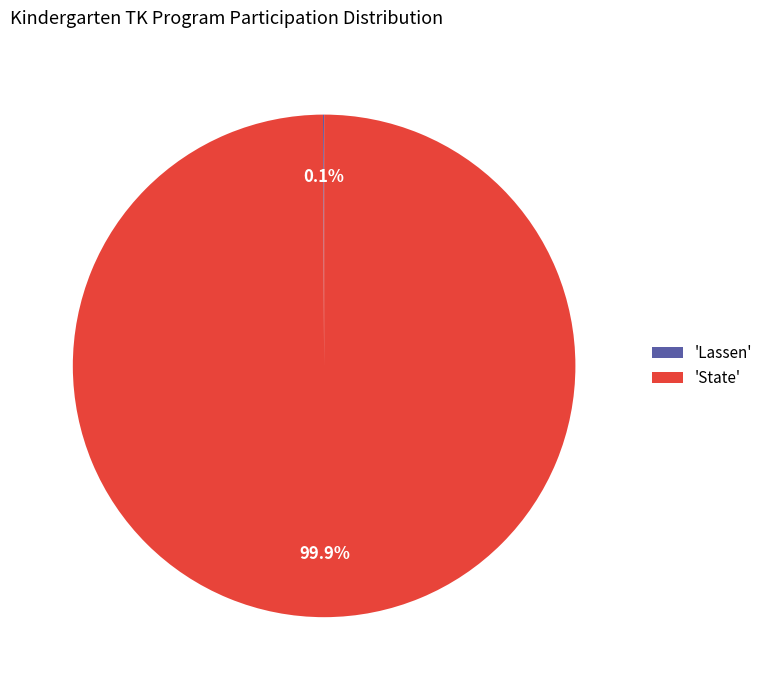

Does any single category account for the majority?

Yes